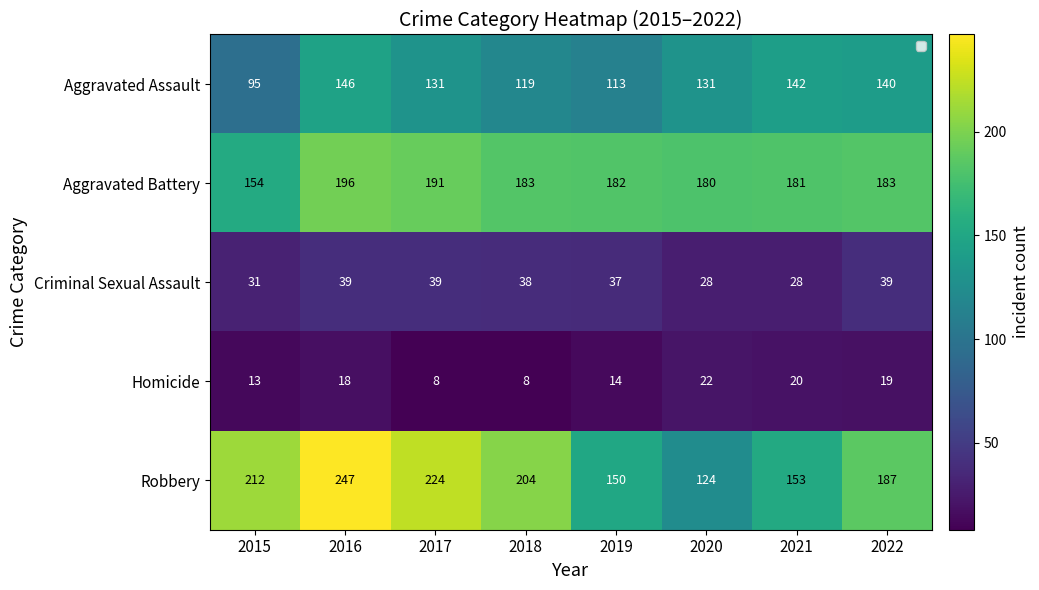

The Aggravated Assault series shows 113 at 2019. True or false?

True